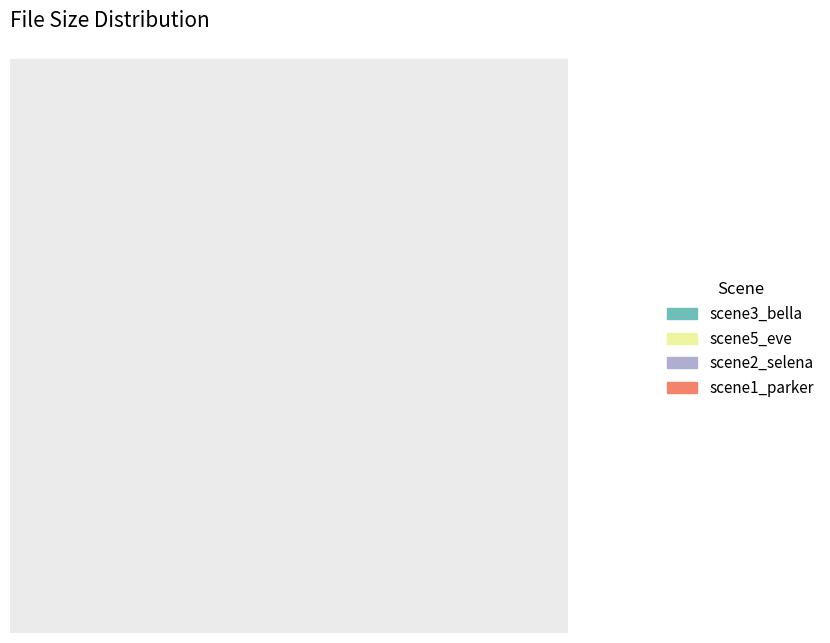

Does any single category account for the majority?

No